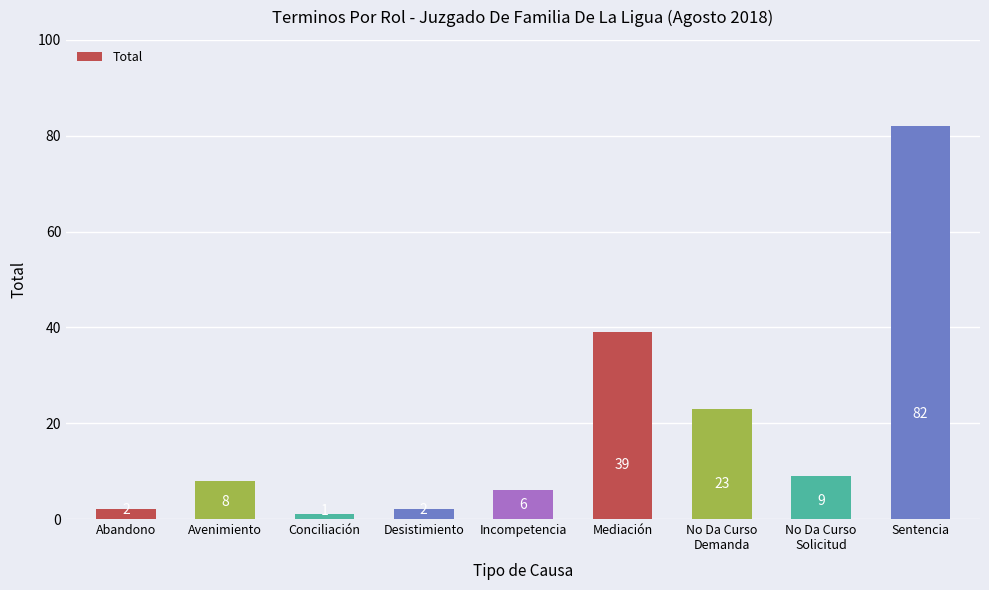

Read the value at Sentencia.

82